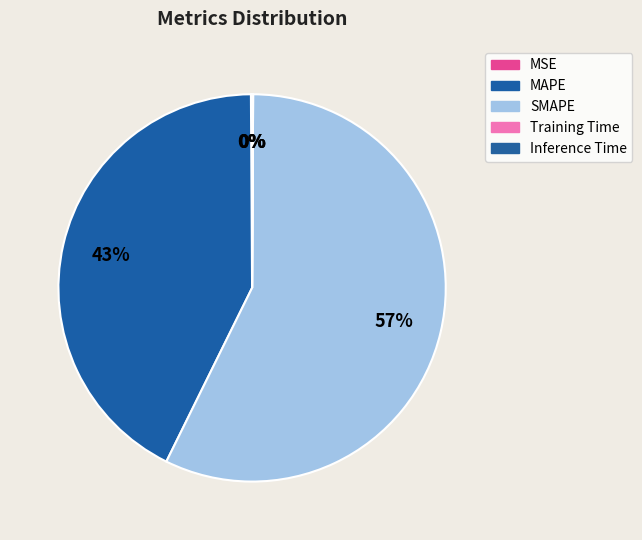

How many slices are in this pie chart?

5